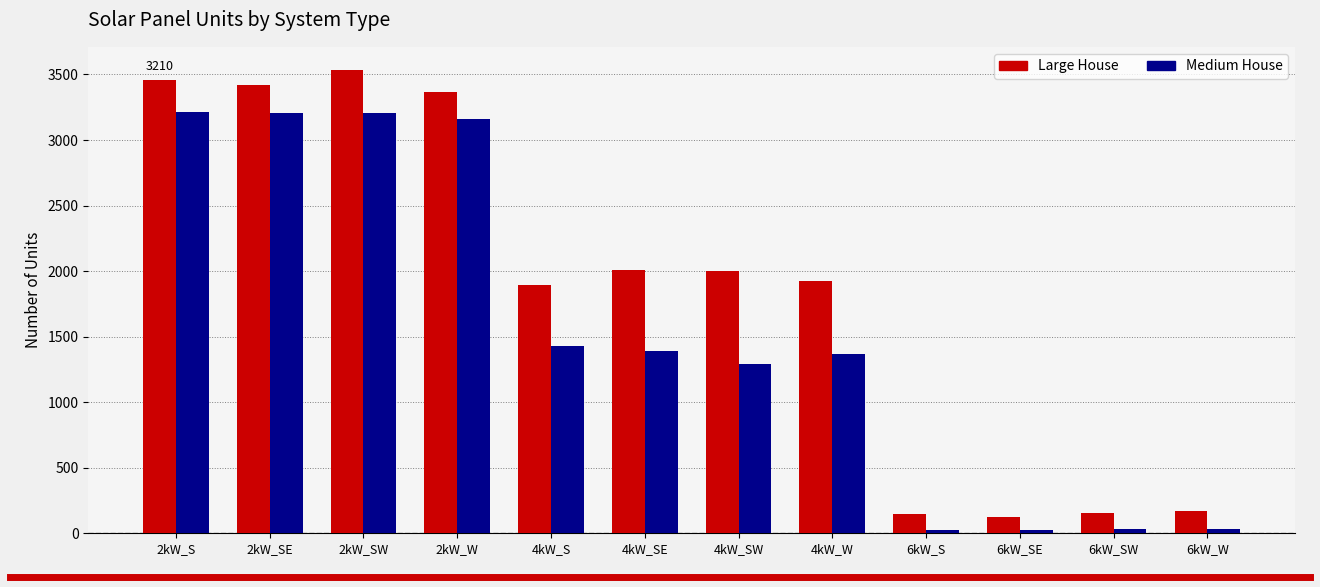

Which series has the largest range (max minus min)?

Large House